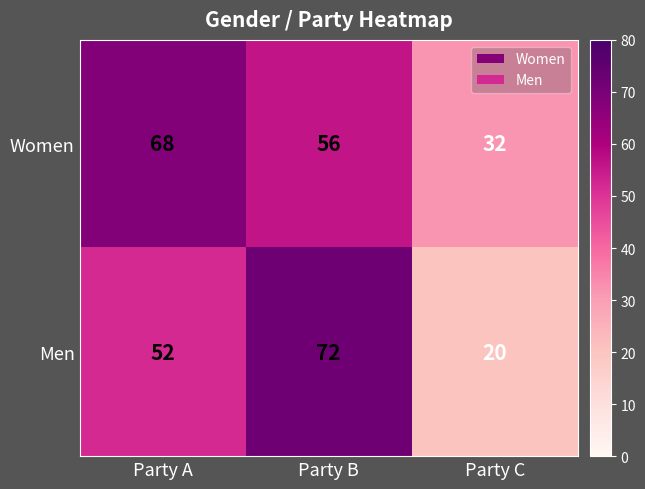

At Party B, list the series in order from smallest to largest.

Women, Men